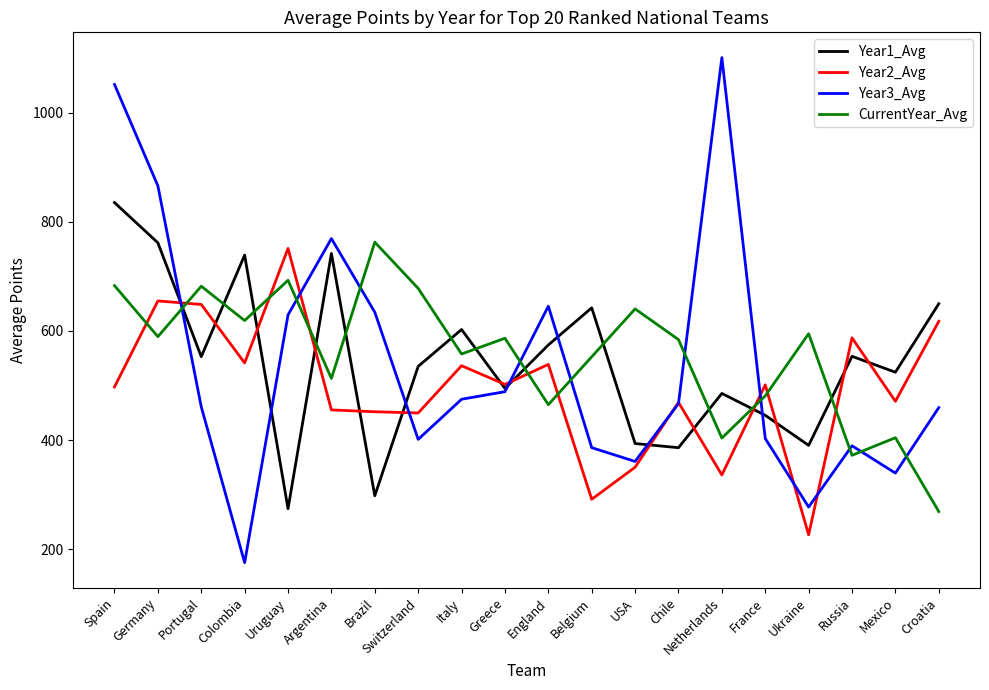

True or false: Year3_Avg has a value of 645.5 at England.

True